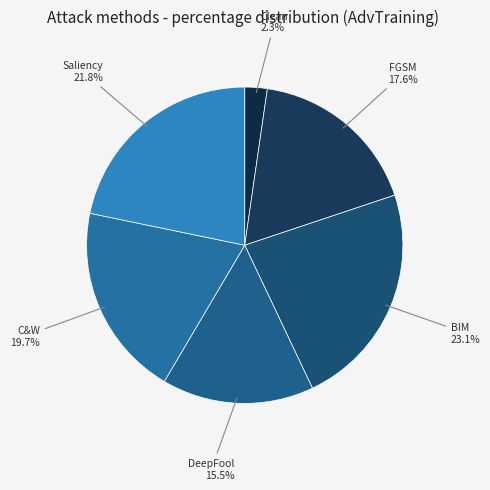

How many segments does this pie chart have?

6